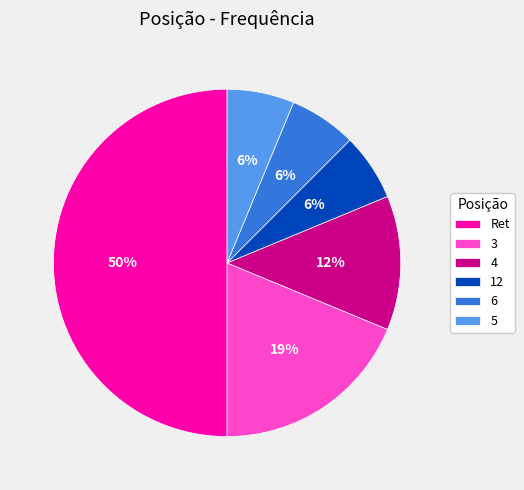

Does 6 represent more than half of the total?

No